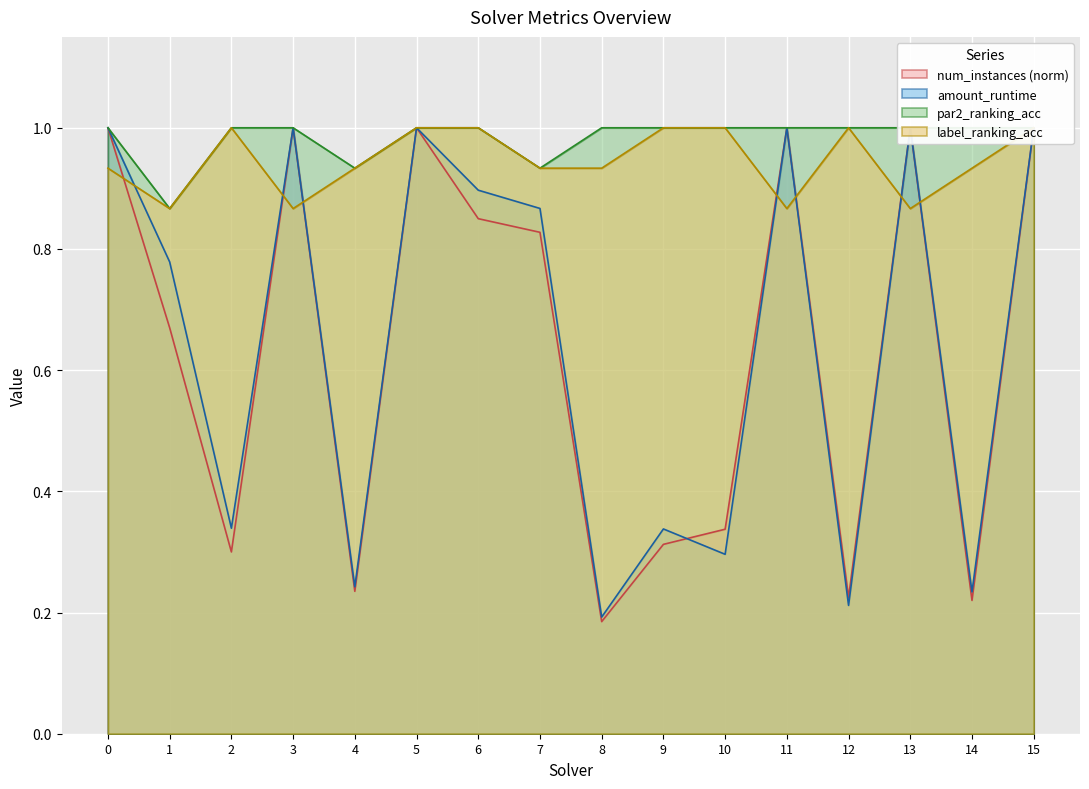

True or false: amount_runtime and par2_ranking_acc intersect in this chart.

False